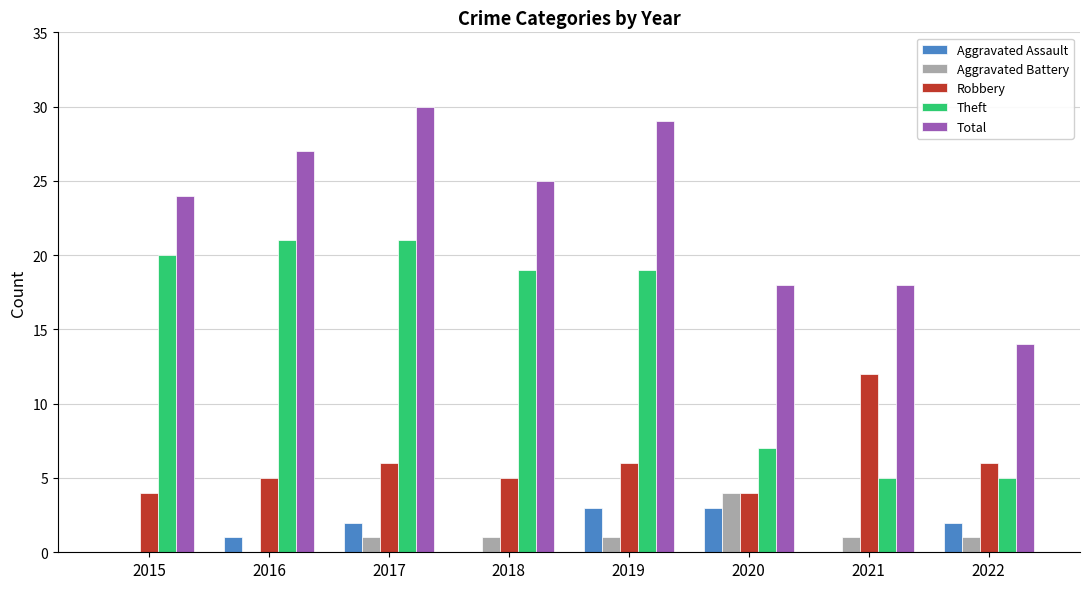

What is the maximum value shown in the chart?

30